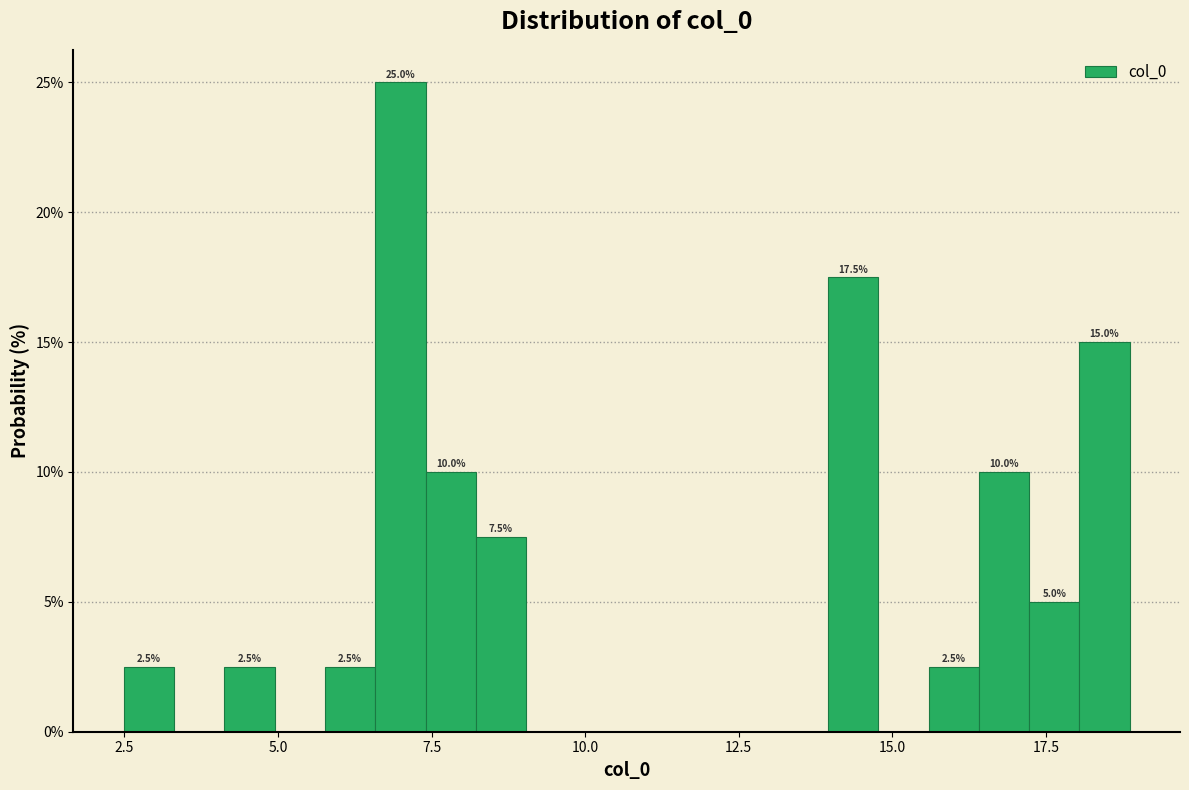

Read against the x-axis, roughly where is the centre of the tallest bar?

7.0